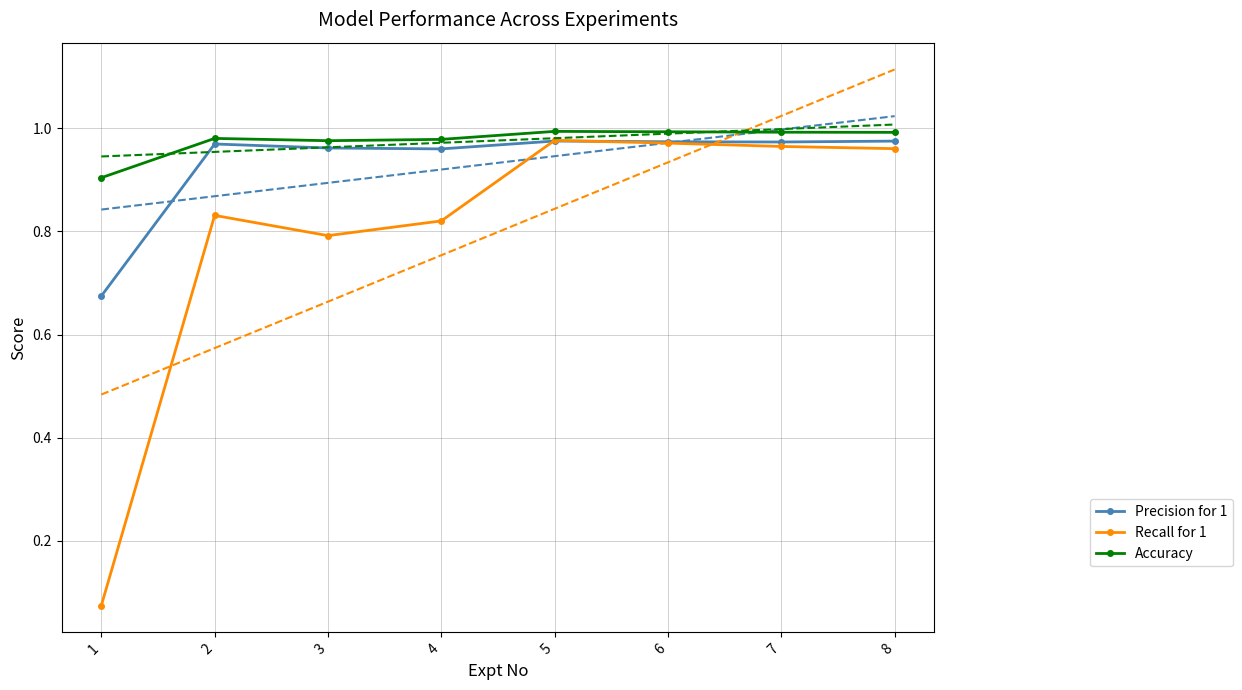

What are all the series names shown in the legend?

Precision for 1, Recall for 1, Accuracy